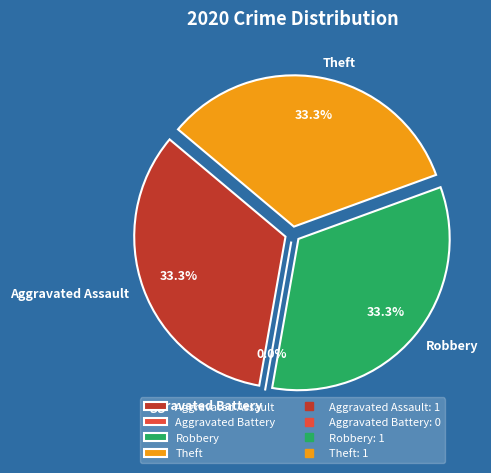

Is there any slice that represents more than half of the pie?

No